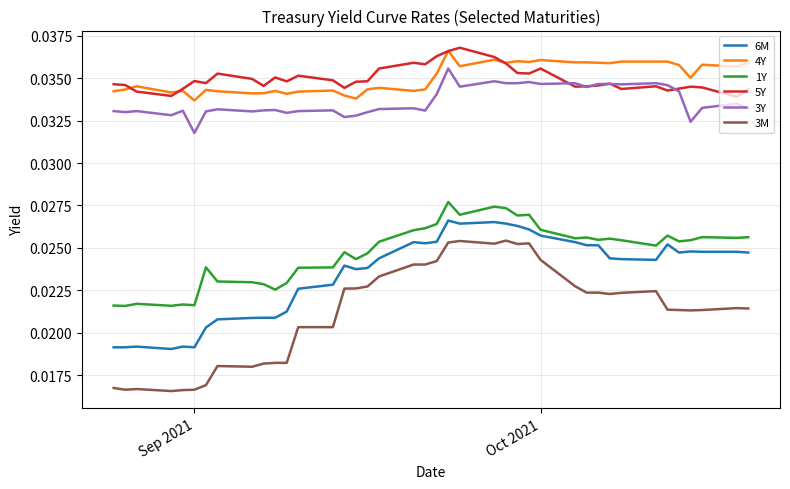

True or false: 3Y and 4Y intersect in this chart.

False